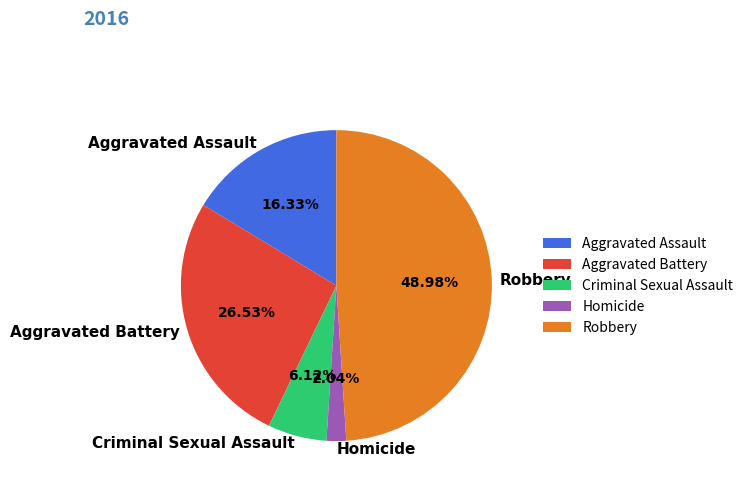

Count the number of slices in the pie.

5